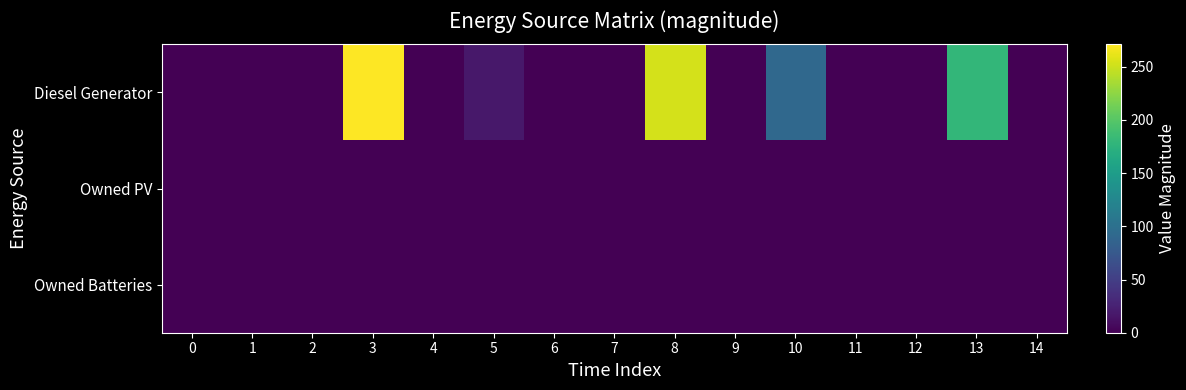

What is the difference between the highest and lowest values at 8?

254